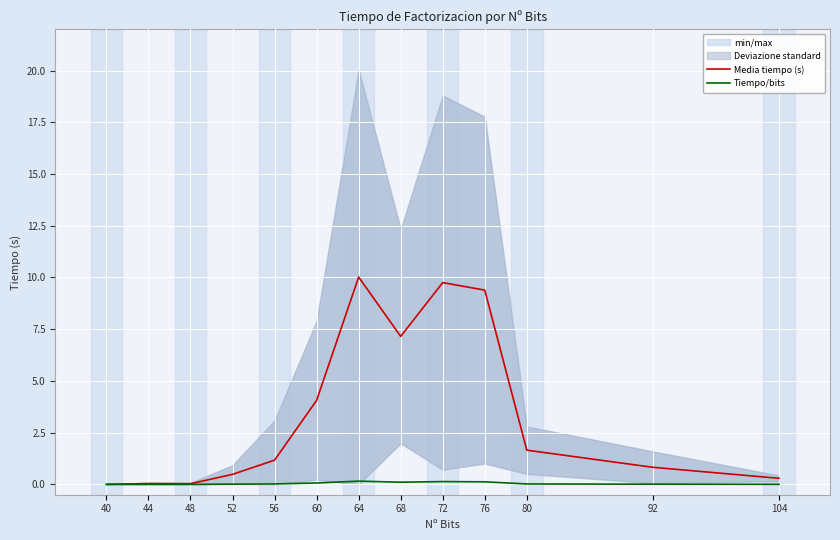

At which label is Media tiempo (s) closest to 5?

60